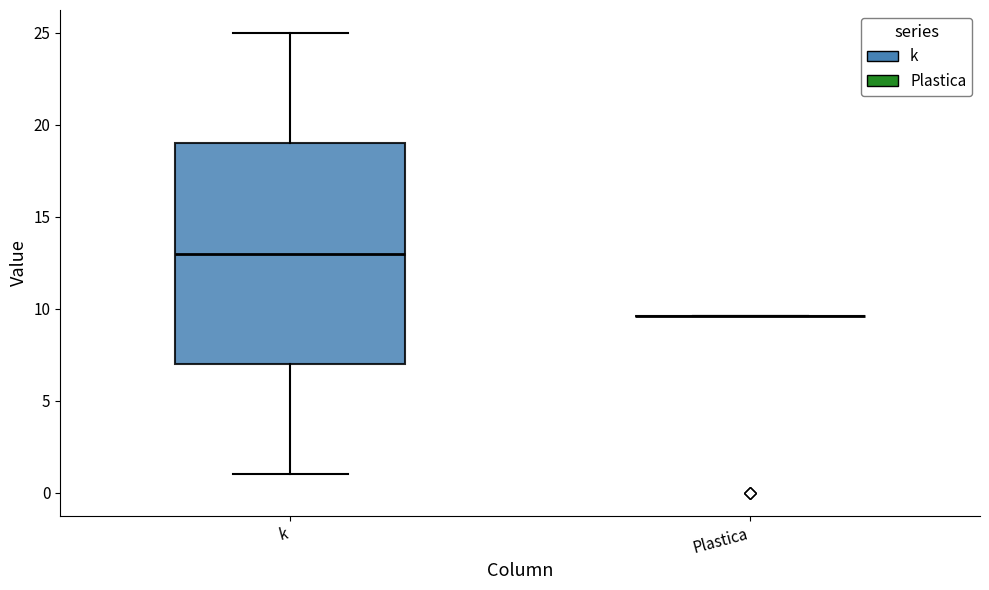

Reading left to right, read every box against the y-axis: the position of its median line, the range the box covers, and the ends of its whiskers. The values are not printed on the chart, so give them approximately, as read against the axis.

k: median 13.0, box 7.0 to 19.0, whiskers 1.0 to 25.0
Plastica: box collapsed to a line at 9.5, whiskers 9.5 to 9.5